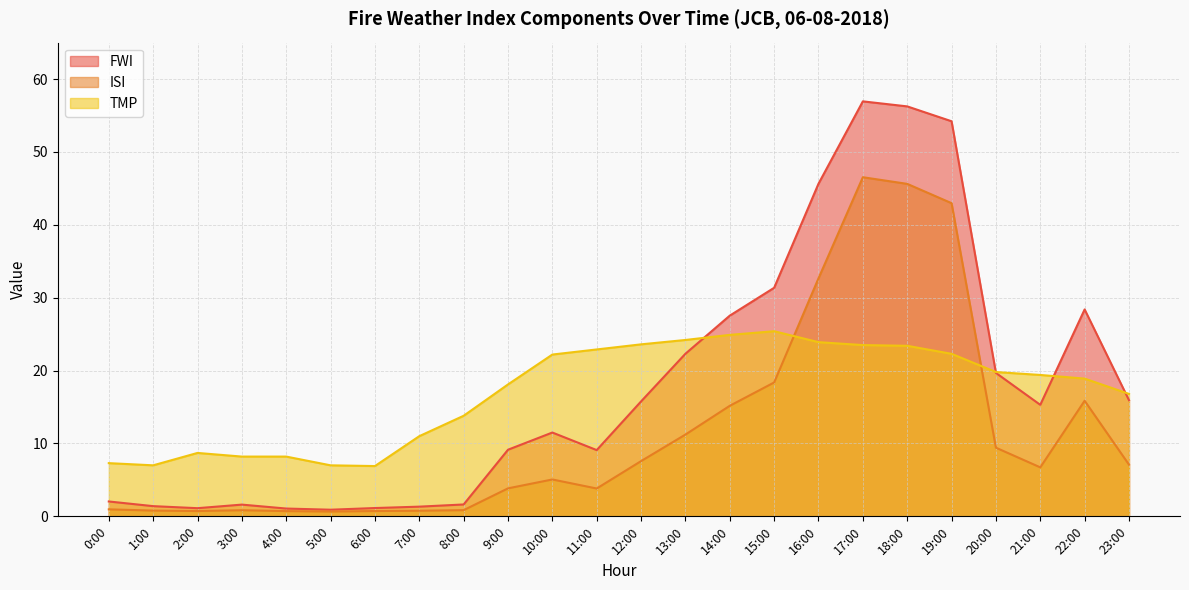

At which category is the sum across all series the highest?

17:00